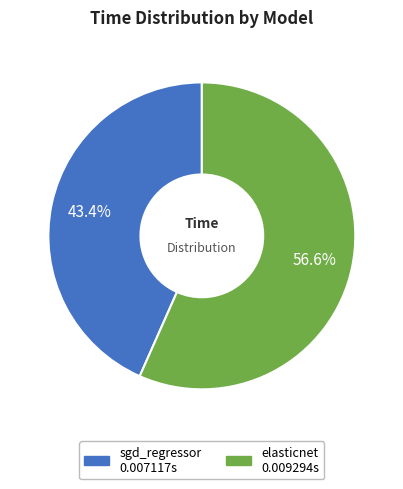

How many segments does this pie chart have?

2